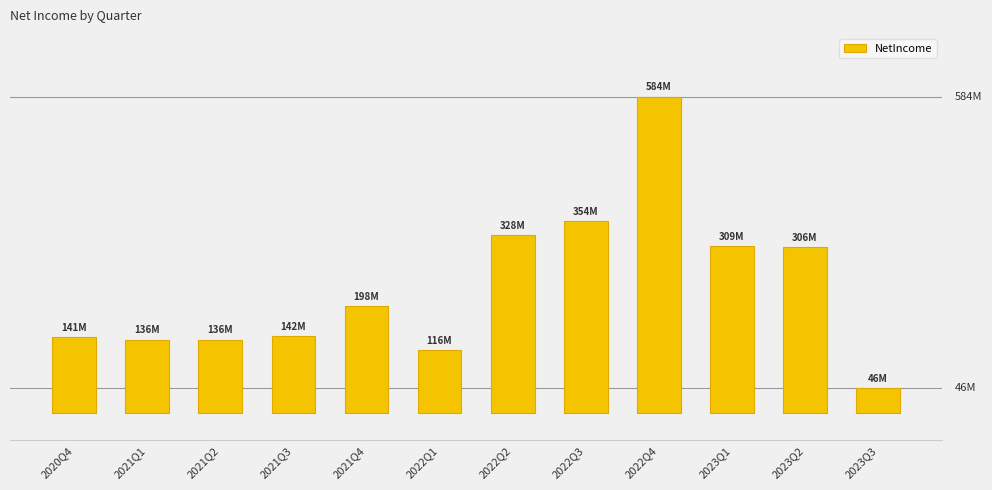

Are the bars horizontal?

No